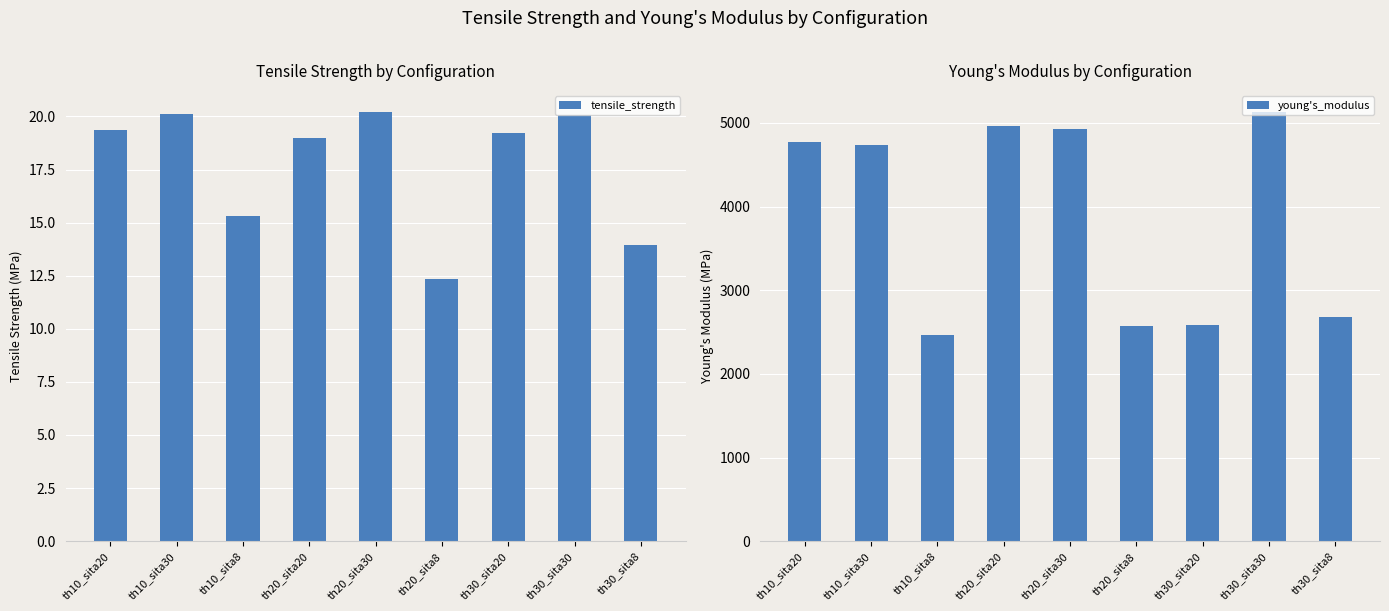

What is the label of the 1st bar from the right?

th30_sita8